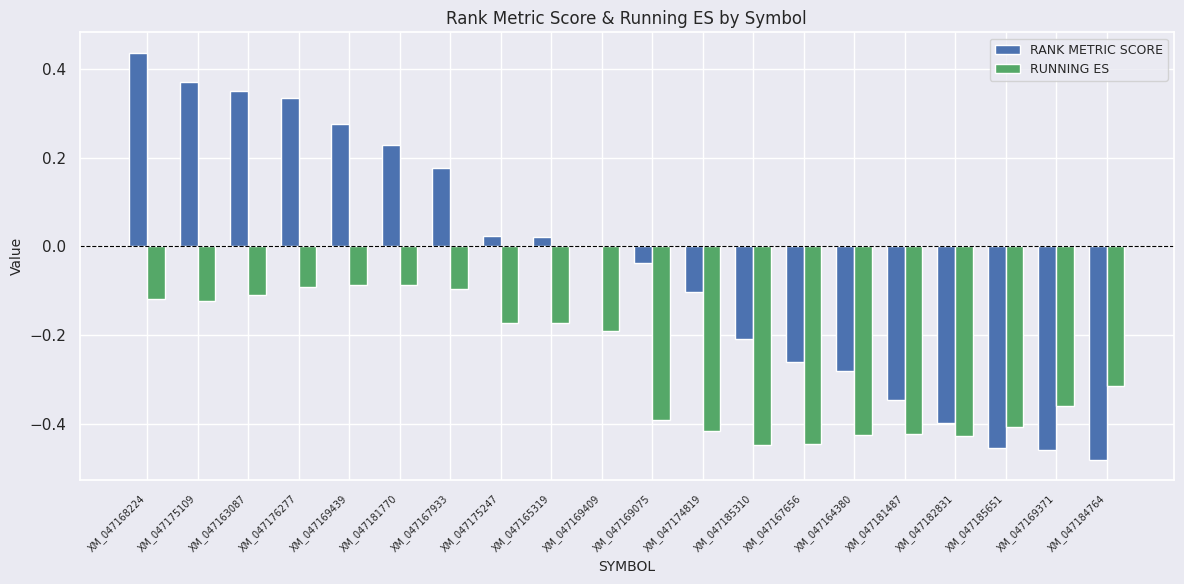

Does the chart contain stacked bars?

No